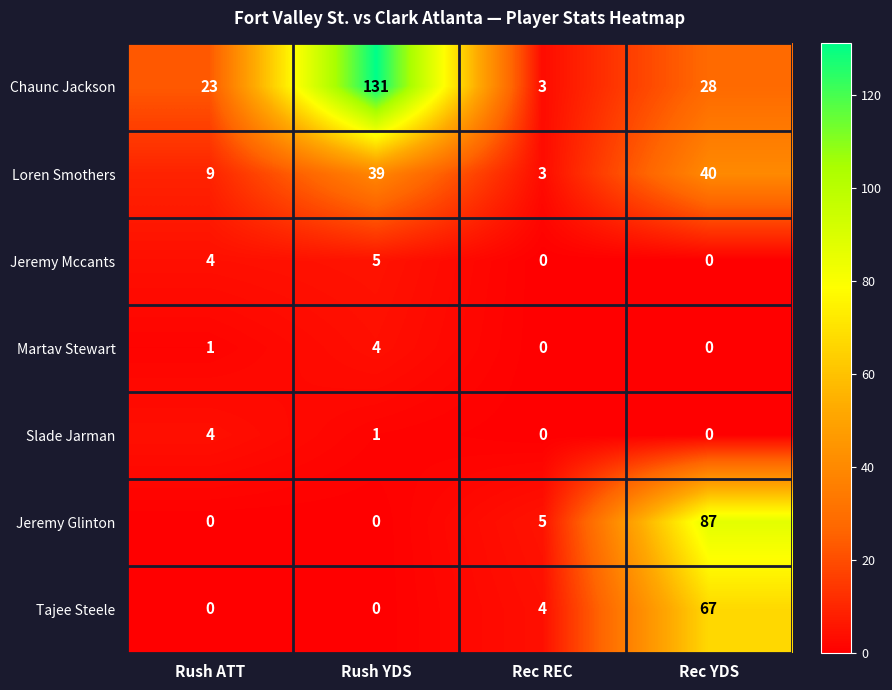

Count the Slade Jarman values in the range 0 to 4.

4